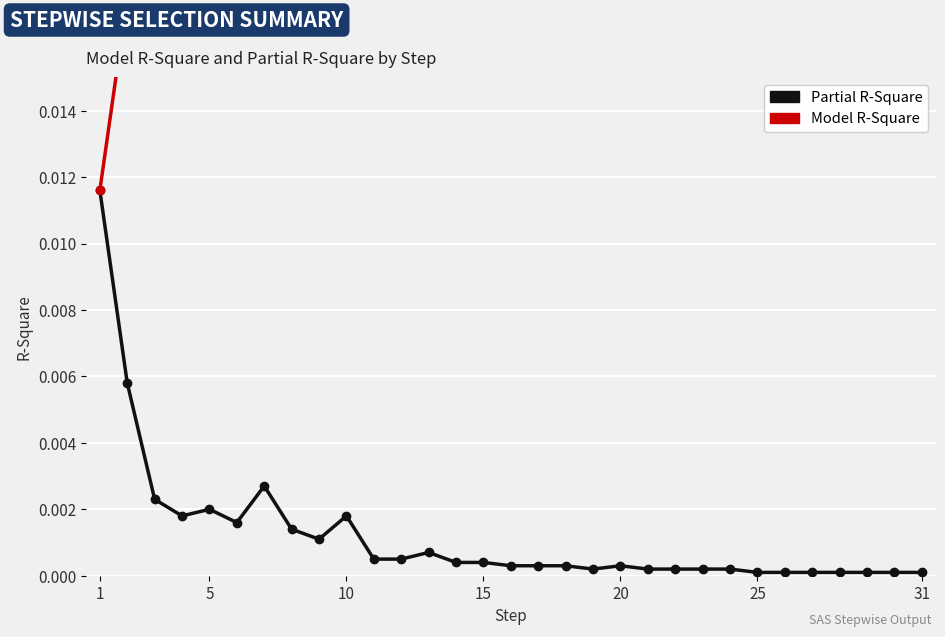

True or false: Partial R-Square has more than 2 points higher than both neighbors.

True